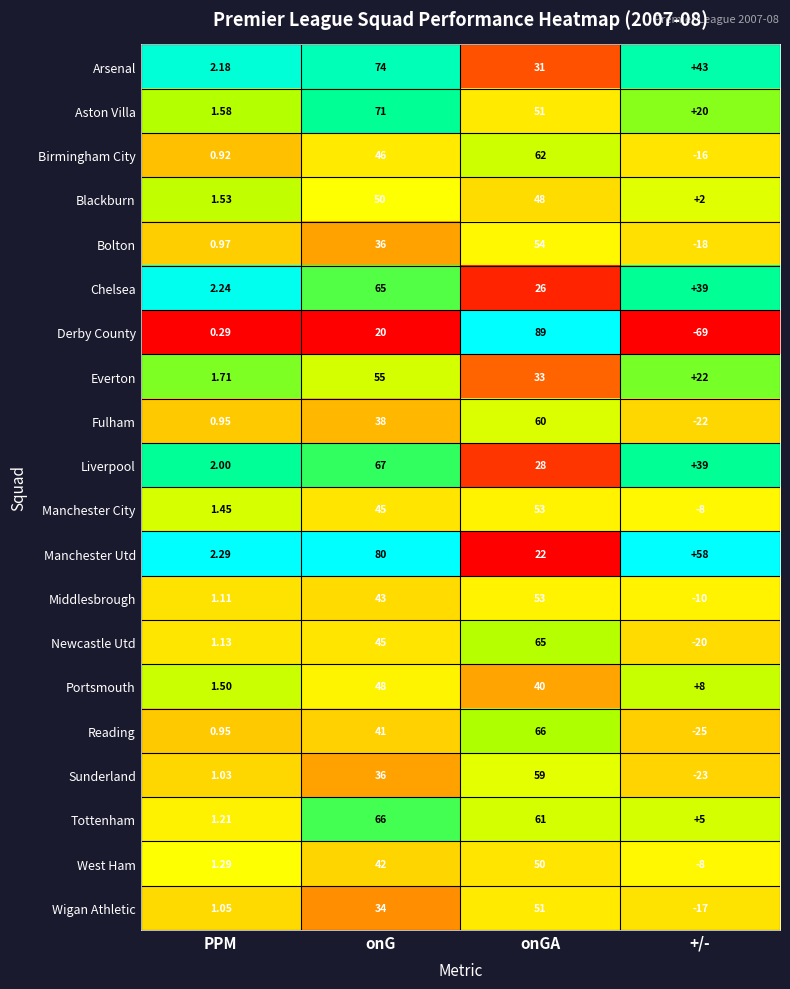

List the labels in order of Wigan Athletic value, largest first.

onGA, onG, PPM, +/-